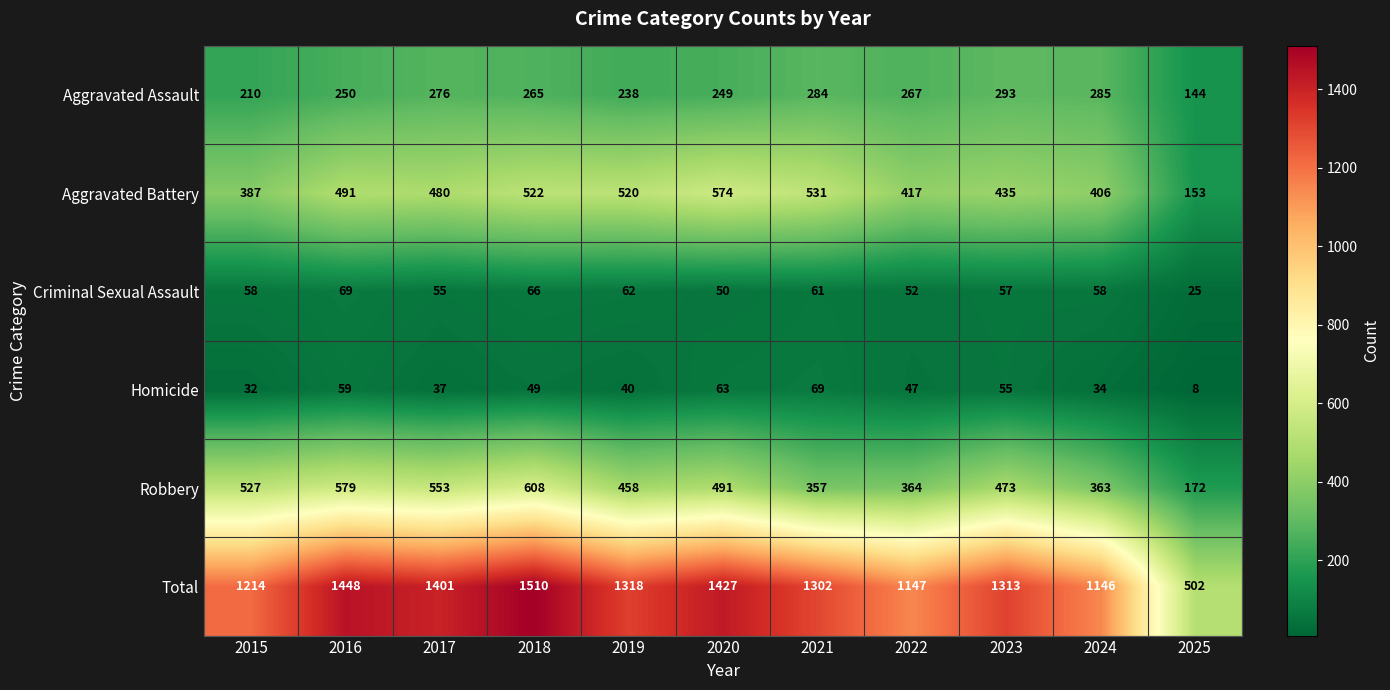

Which category has the lowest value in the Total series?

2025